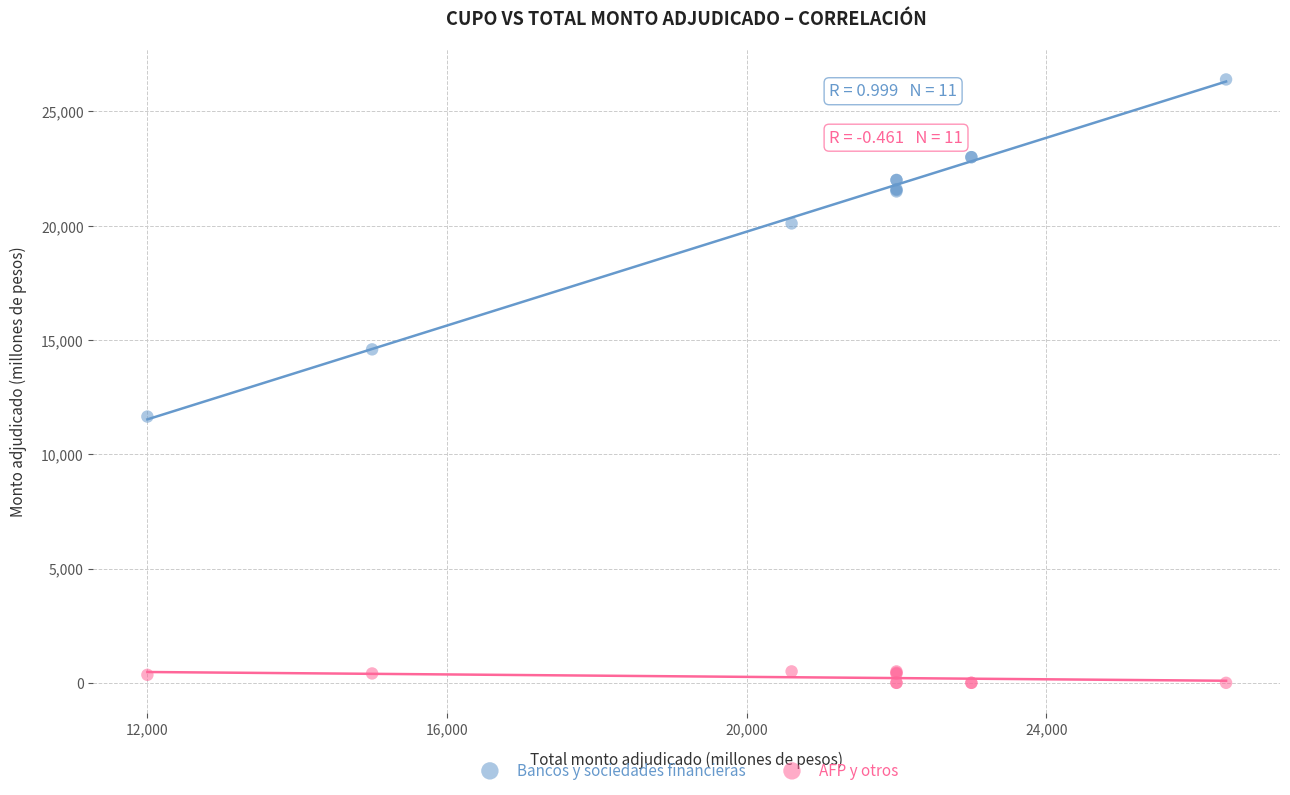

Which series has the largest Y range (max minus min)?

Bancos y sociedades financieras